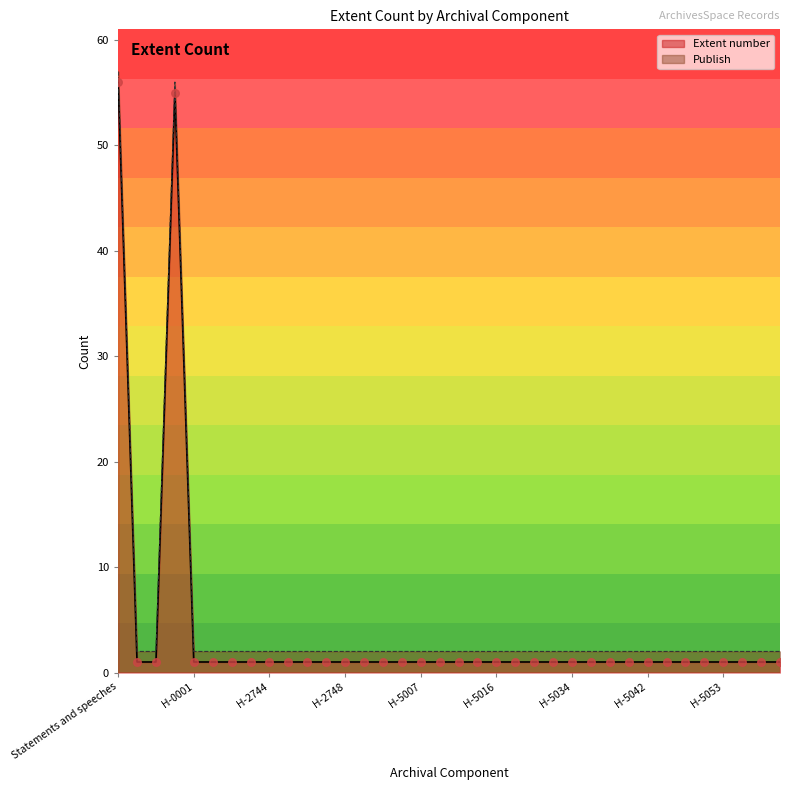

Between H-5012 and H-2742, which is larger?

H-5012